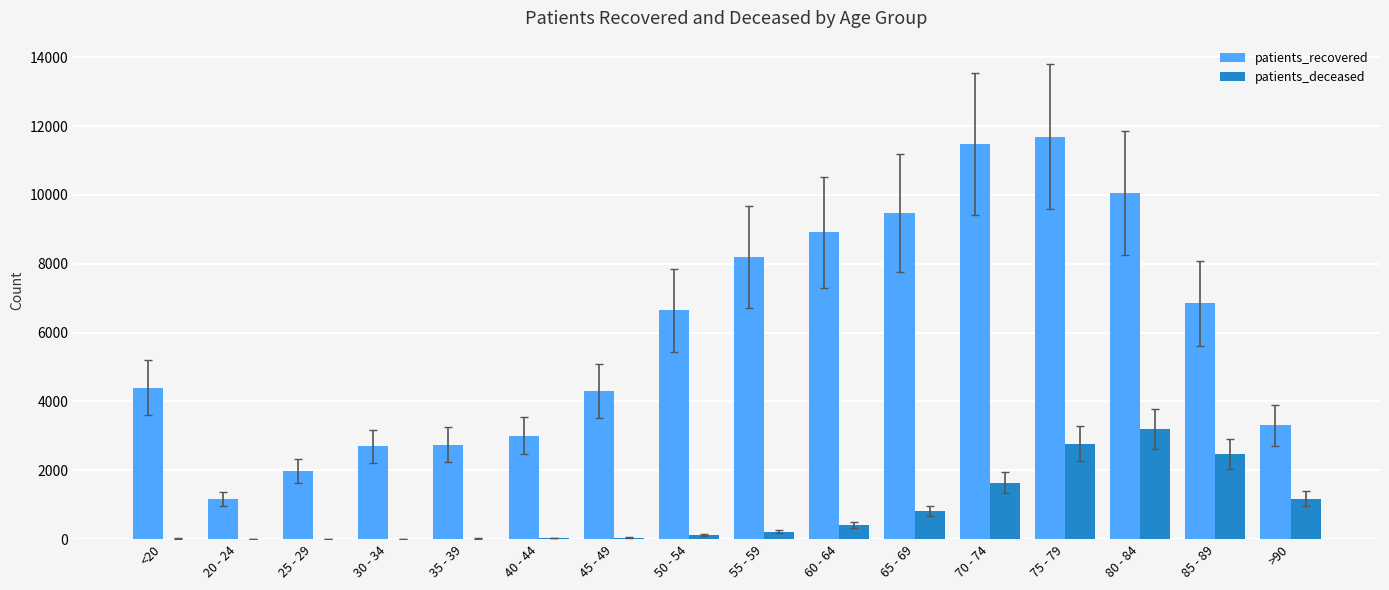

At which category is the sum across all series the highest?

75 - 79